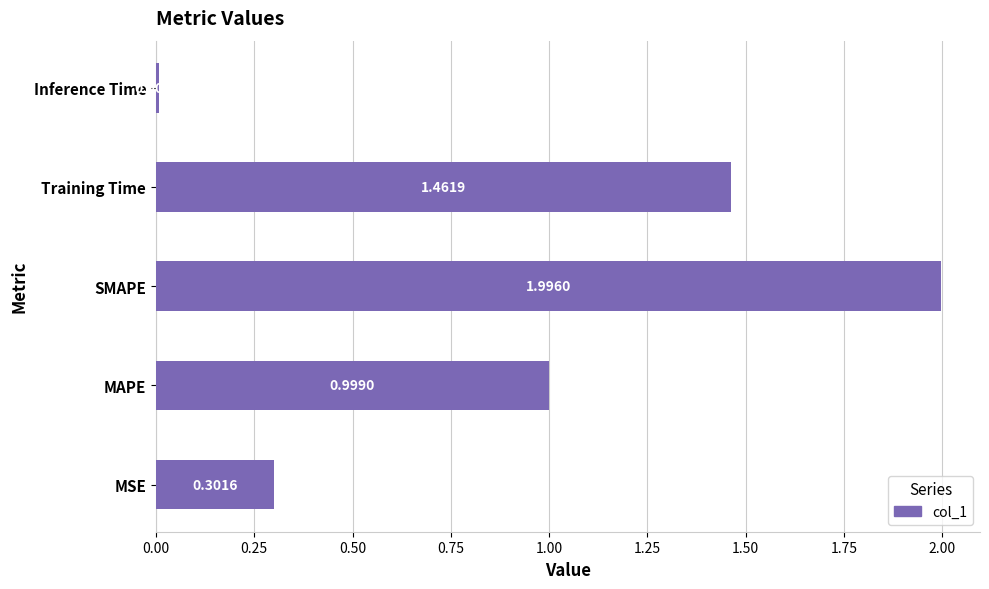

How many data points does each series have?

5